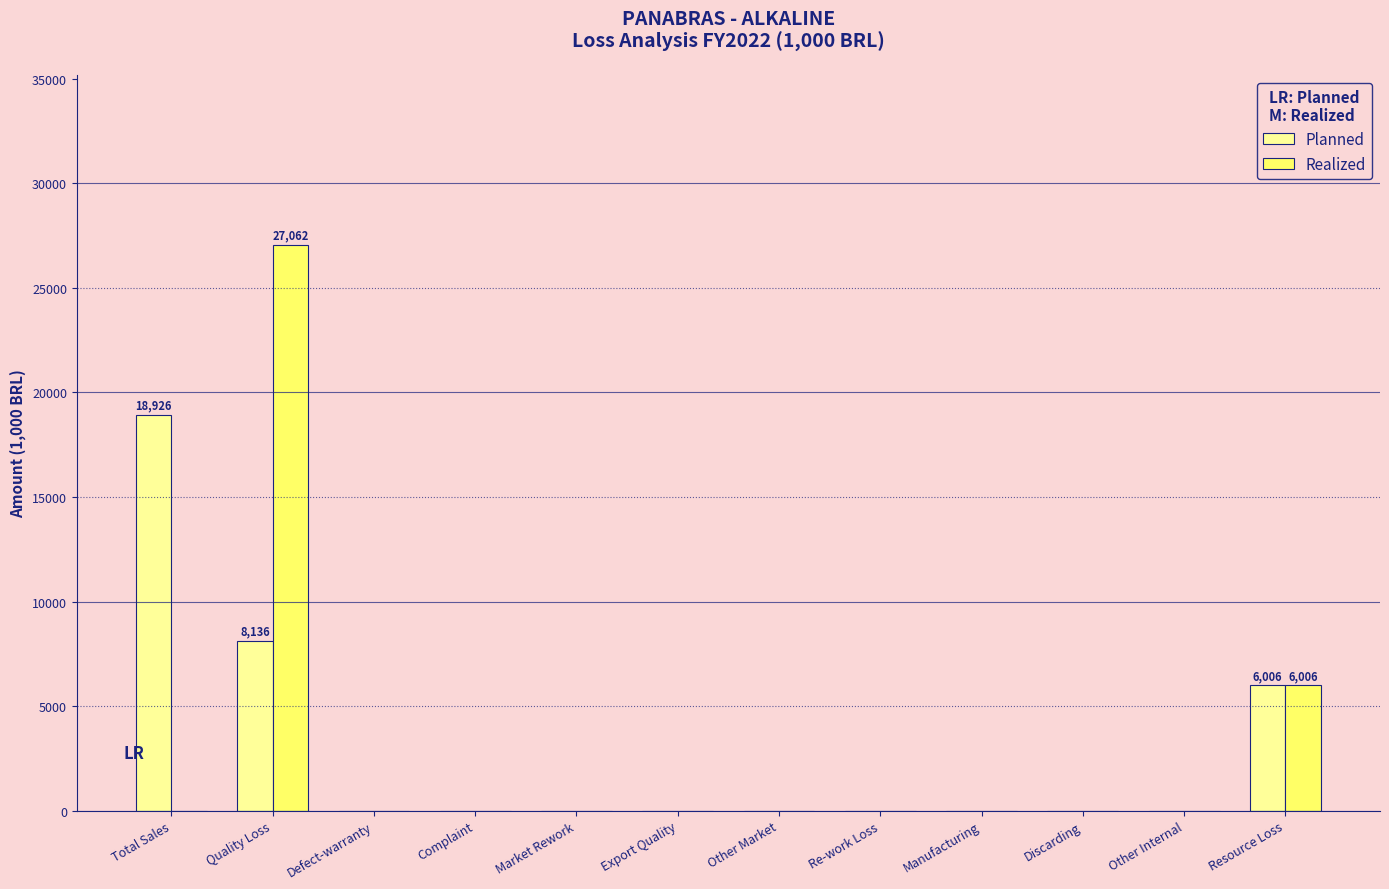

What is the sum of all Planned values?

33068